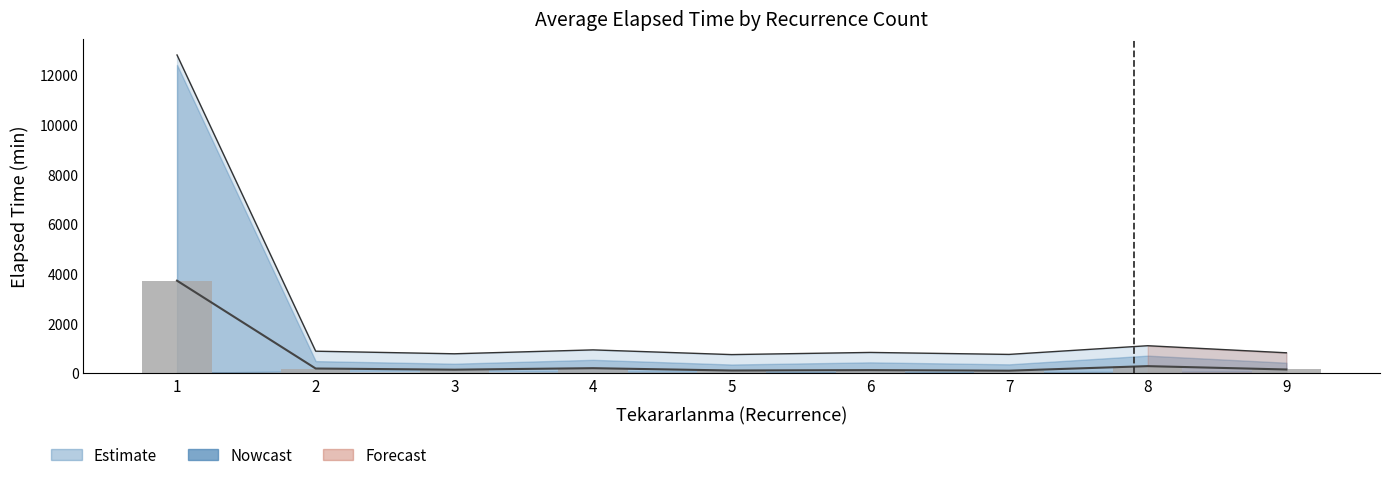

Read the value at 1.

3720.5